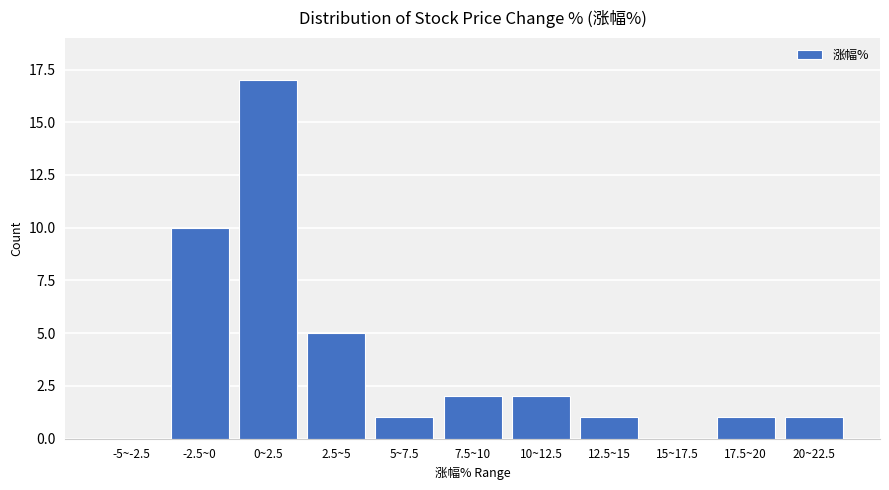

Reading left to right, transcribe all the data shown in this chart.

-5~-2.5=0	-2.5~0=10	0~2.5=17	2.5~5=5	5~7.5=1	7.5~10=2	10~12.5=2	12.5~15=1	15~17.5=0	17.5~20=1	20~22.5=1